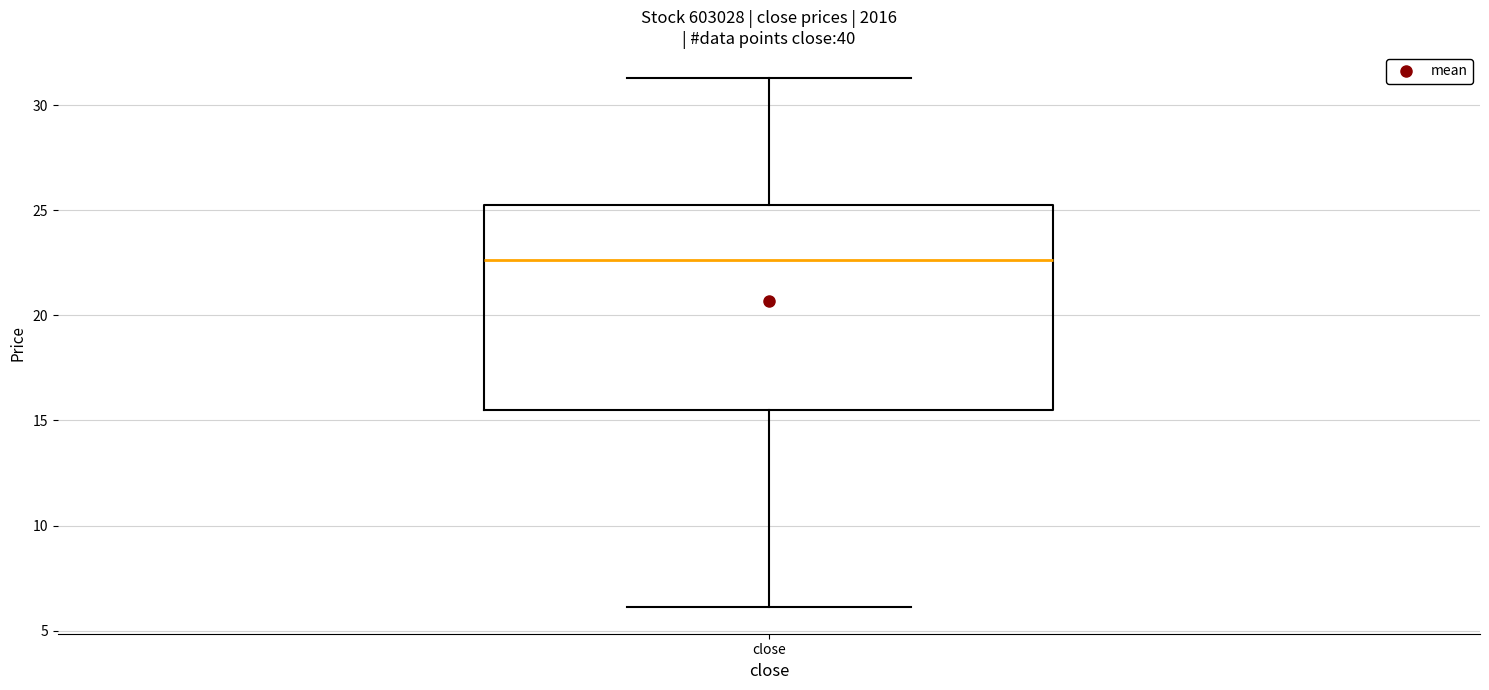

Transcribe this box plot: give where the median line is, the range the box spans, and where the two whiskers end, as read against the y-axis. The values are not printed on the chart, so give them approximately, as read against the axis.

median 22.5, box 15.5 to 25.0, whiskers 6.0 to 31.5